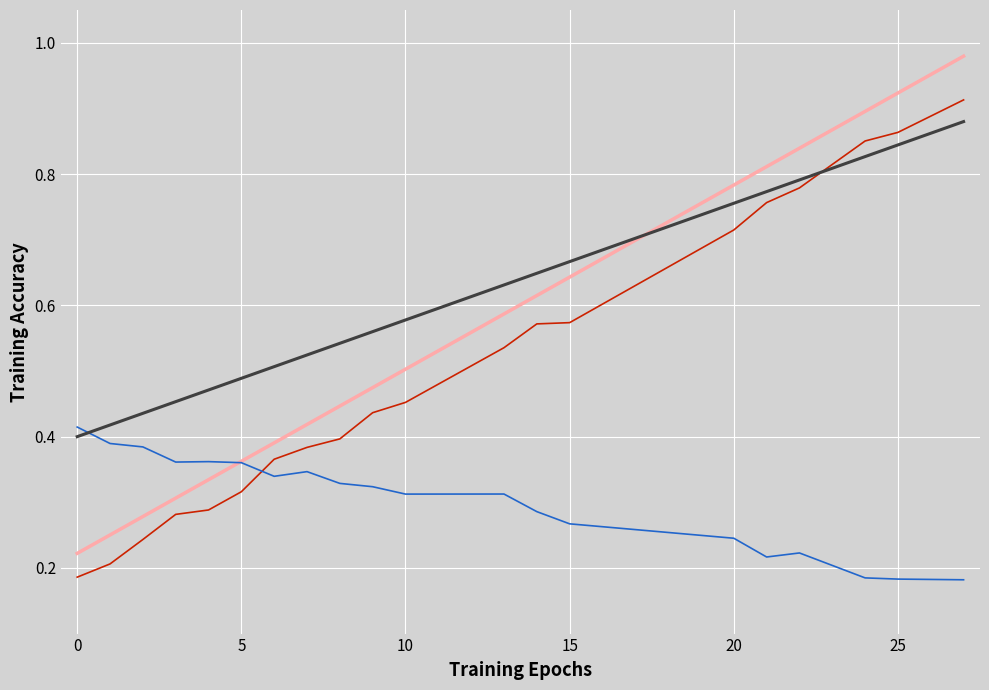

How many lines are shown in the chart?

4